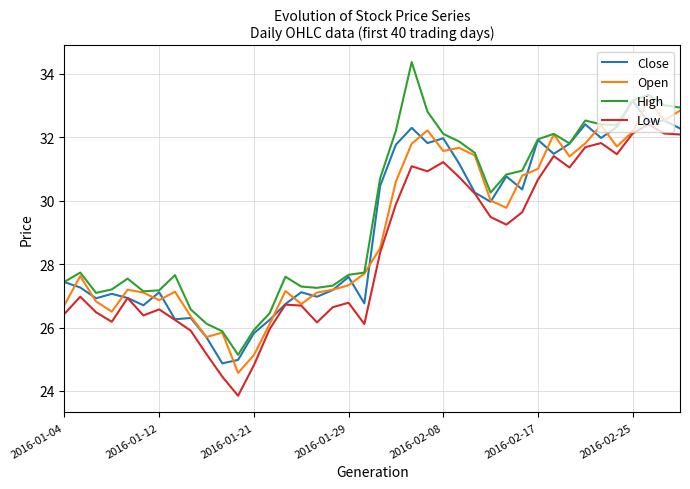

What is the maximum value shown in the chart?

34.4